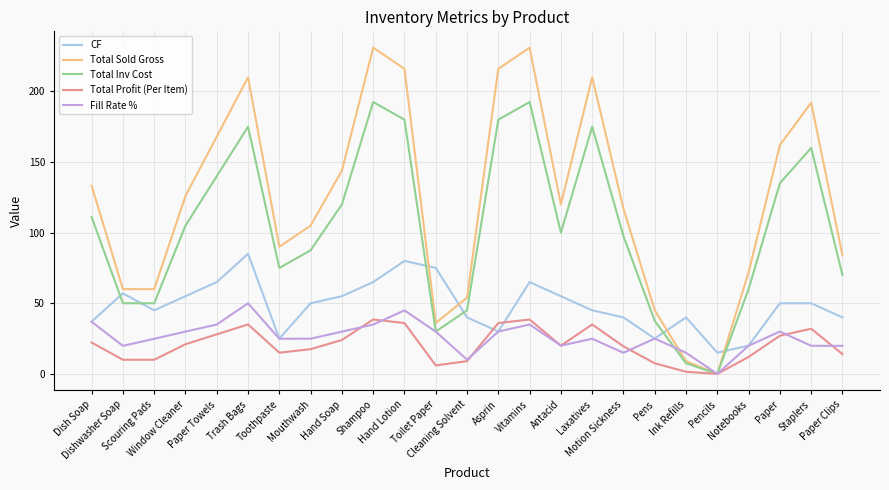

Which series has the largest total across all categories?

Total Sold Gross